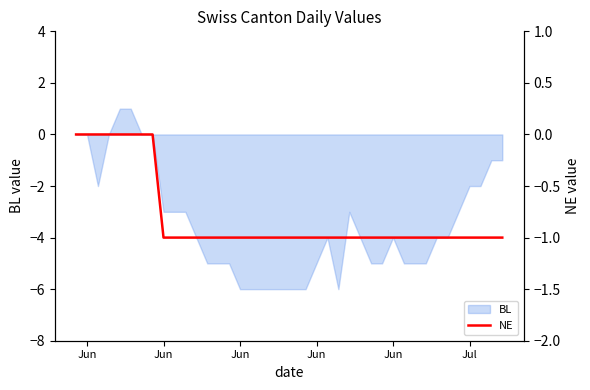

What is the average value?

-1